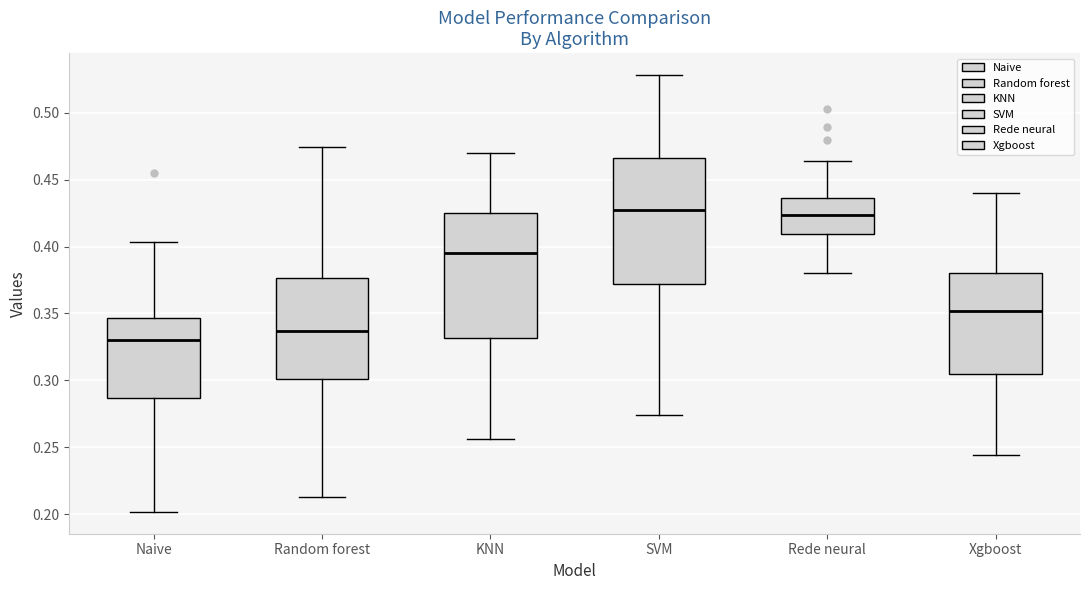

Which box has the lowest median line?

Naive